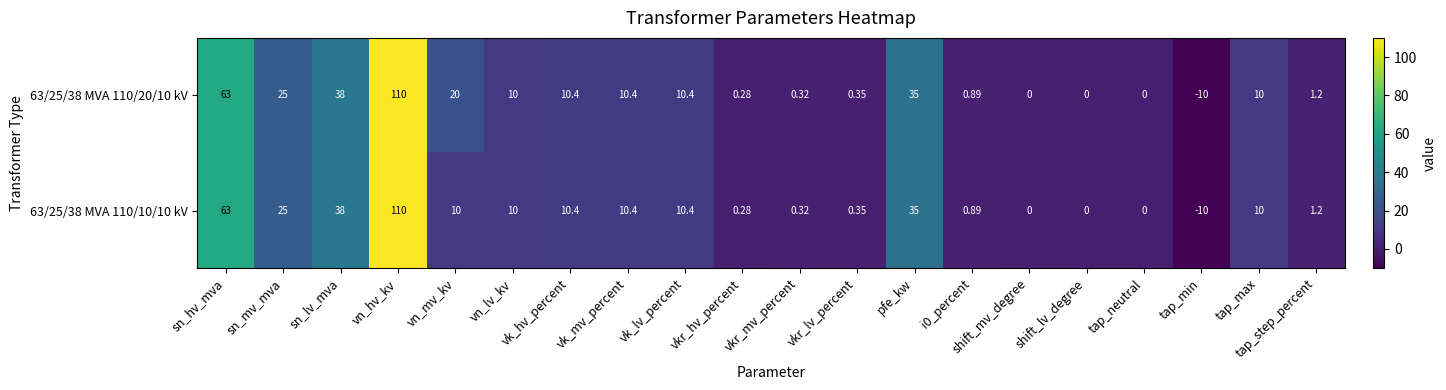

Which category has the highest value in the 63/25/38 MVA 110/20/10 kV series?

vn_hv_kv